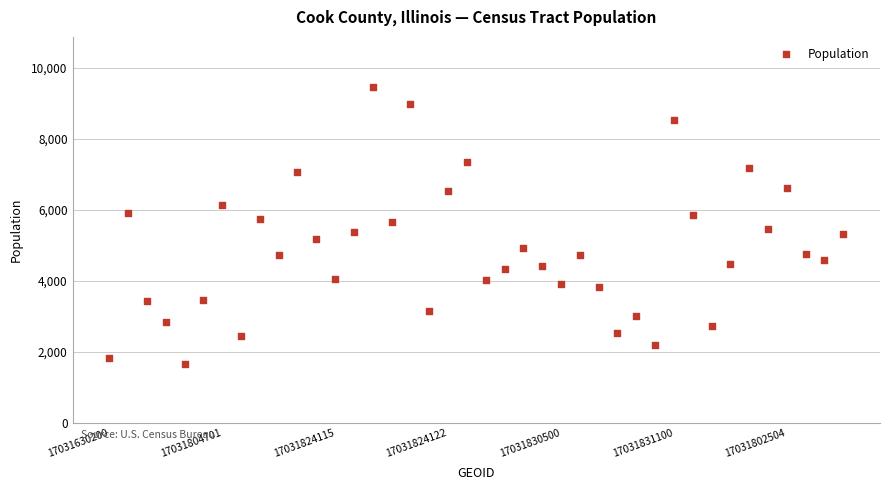

What is the range of Y values (max minus min)?

7814